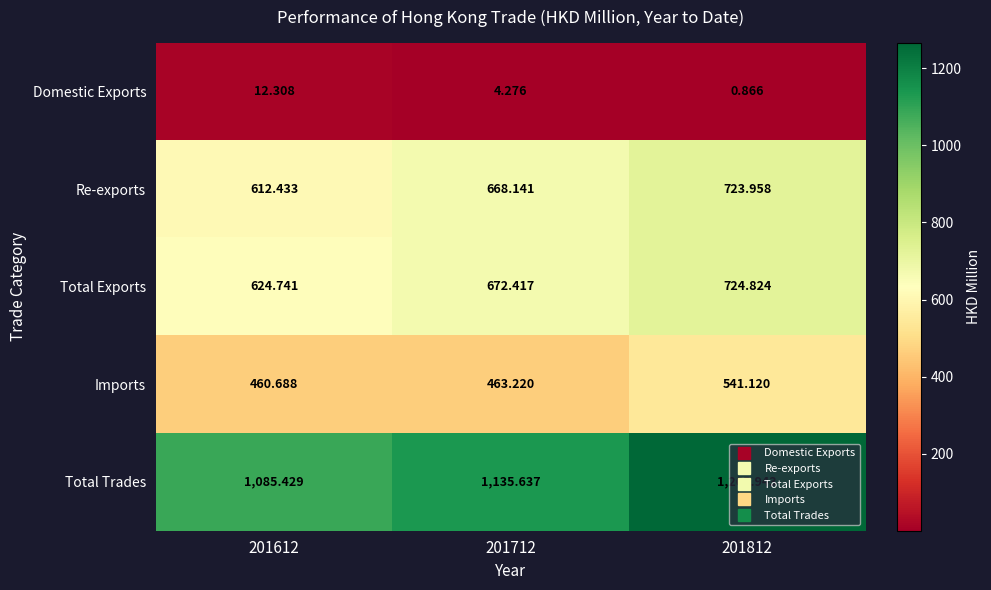

Which series changed the most between 201612 and 201812?

Total Trades